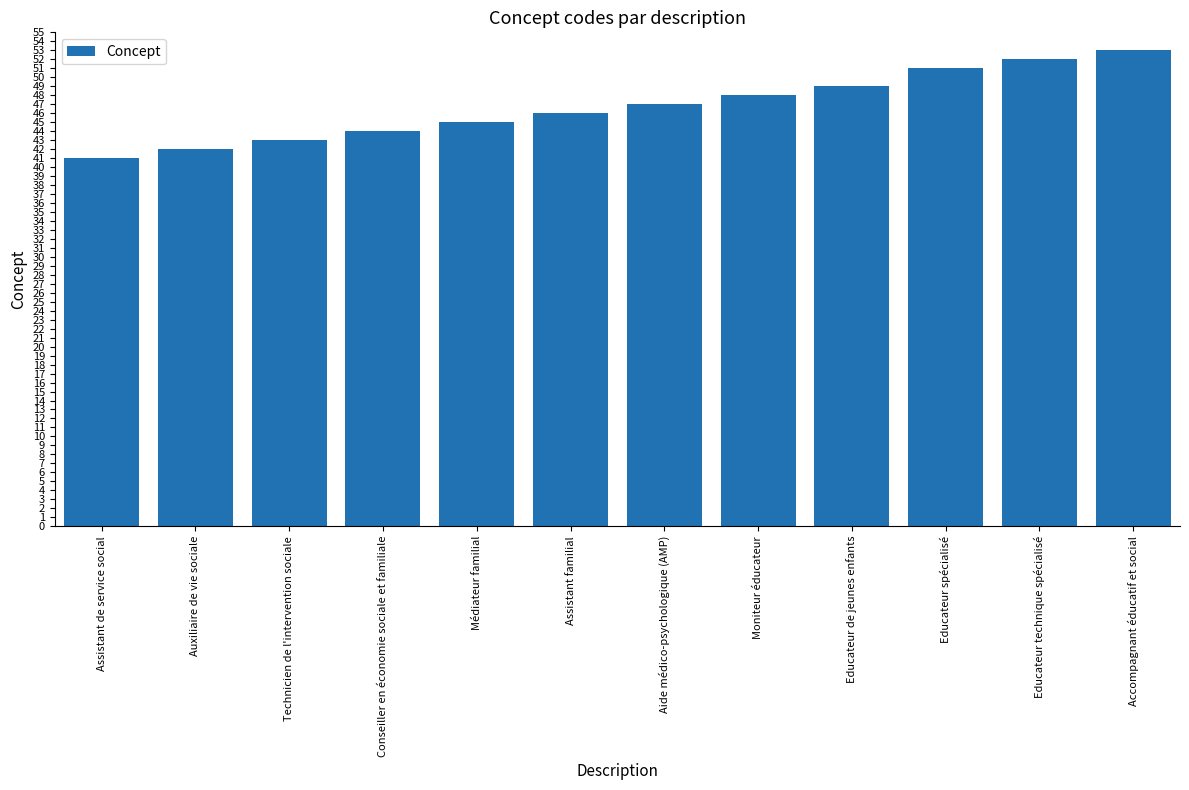

What is the minimum value shown in the chart?

41